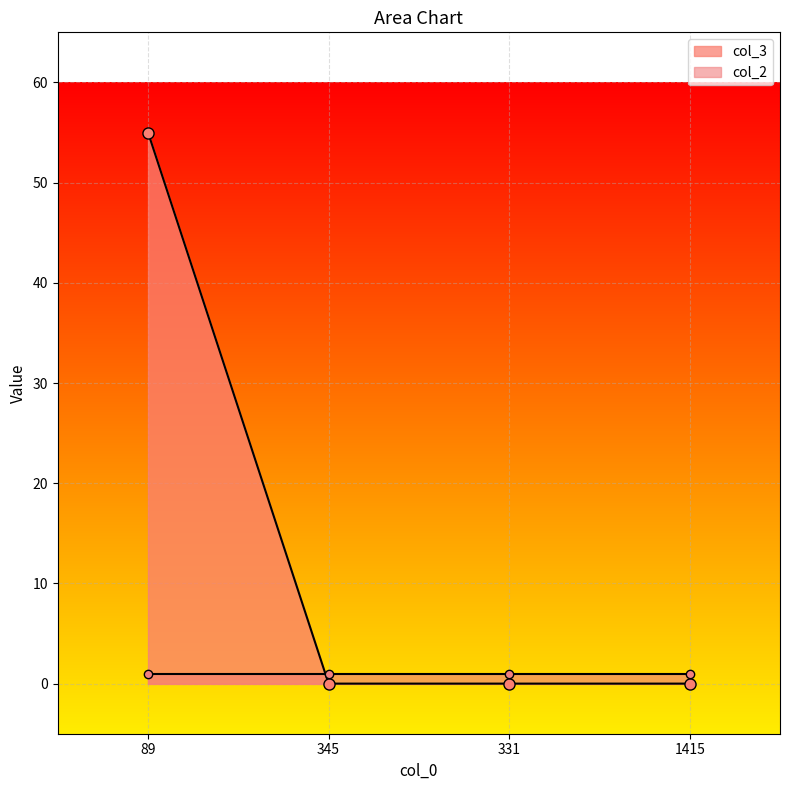

Rank the categories by value from lowest to highest.

345, 331, 1415, 89